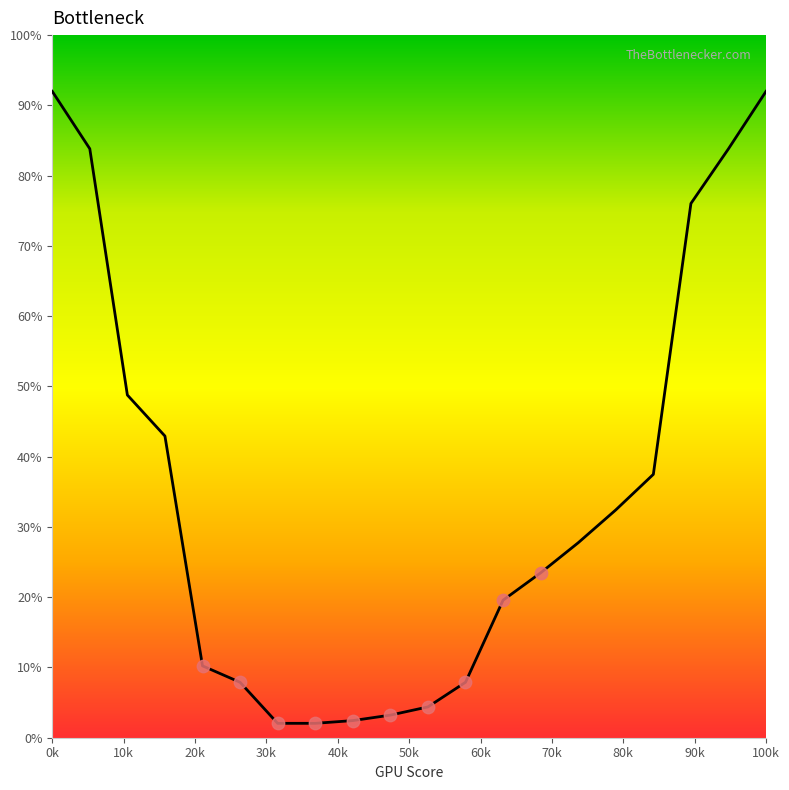

What is the greatest value displayed?

92.0